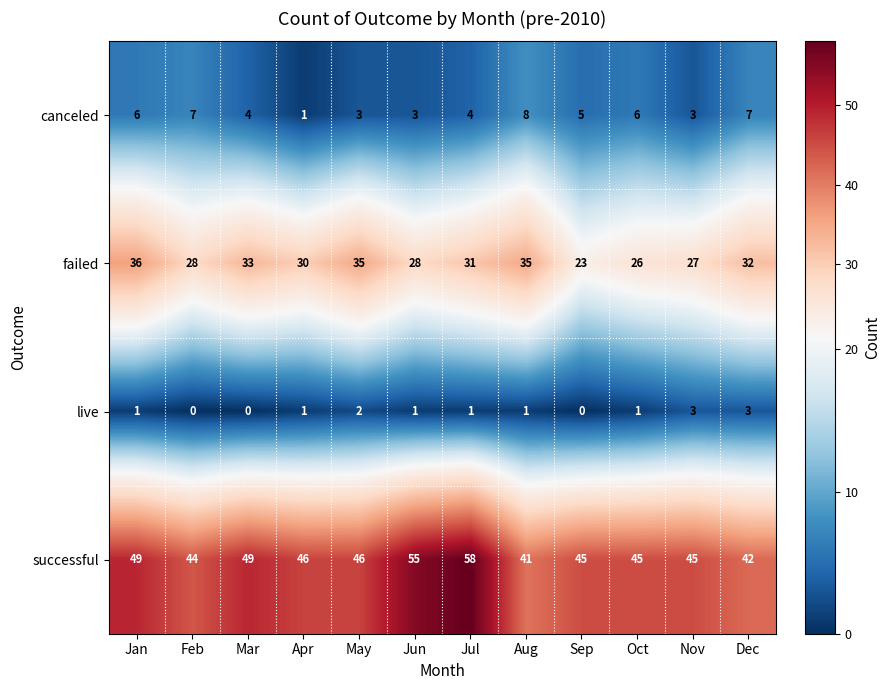

What is the difference between the highest and lowest values at Jul?

57